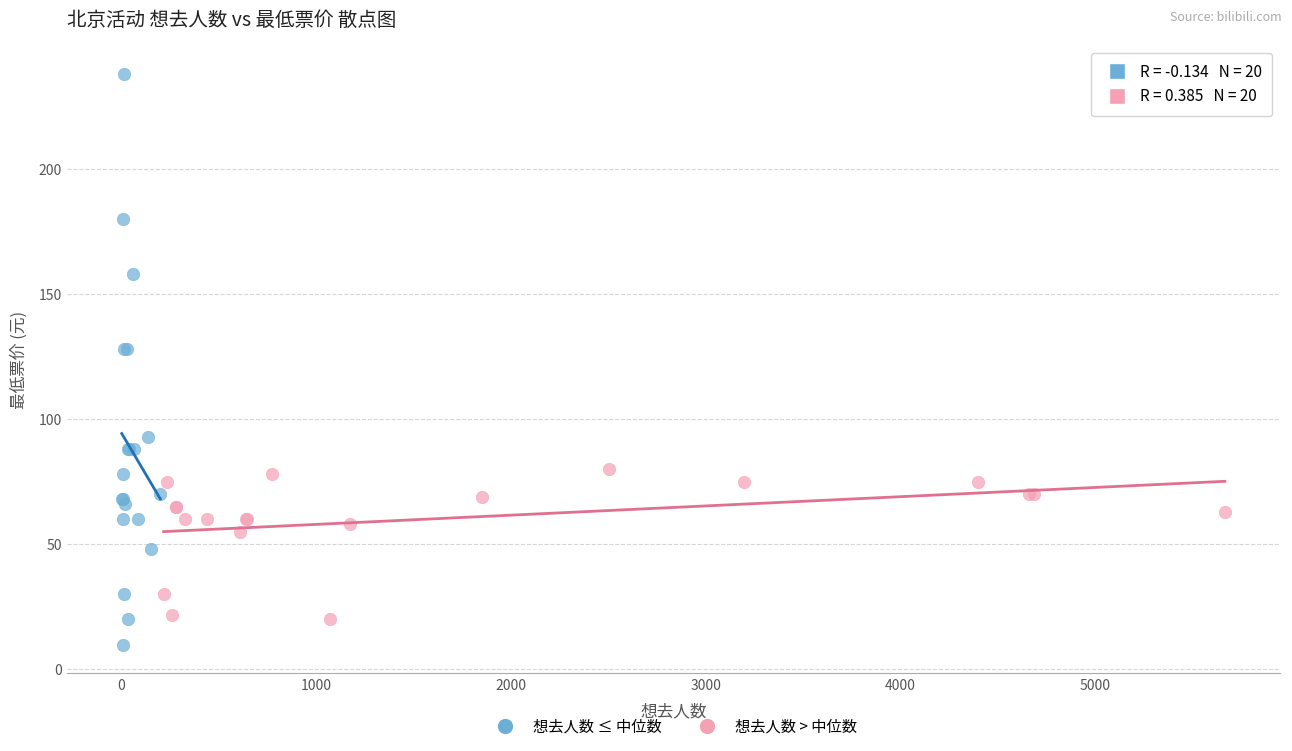

Which series reaches the maximum Y coordinate?

想去人数 ≤ 中位数